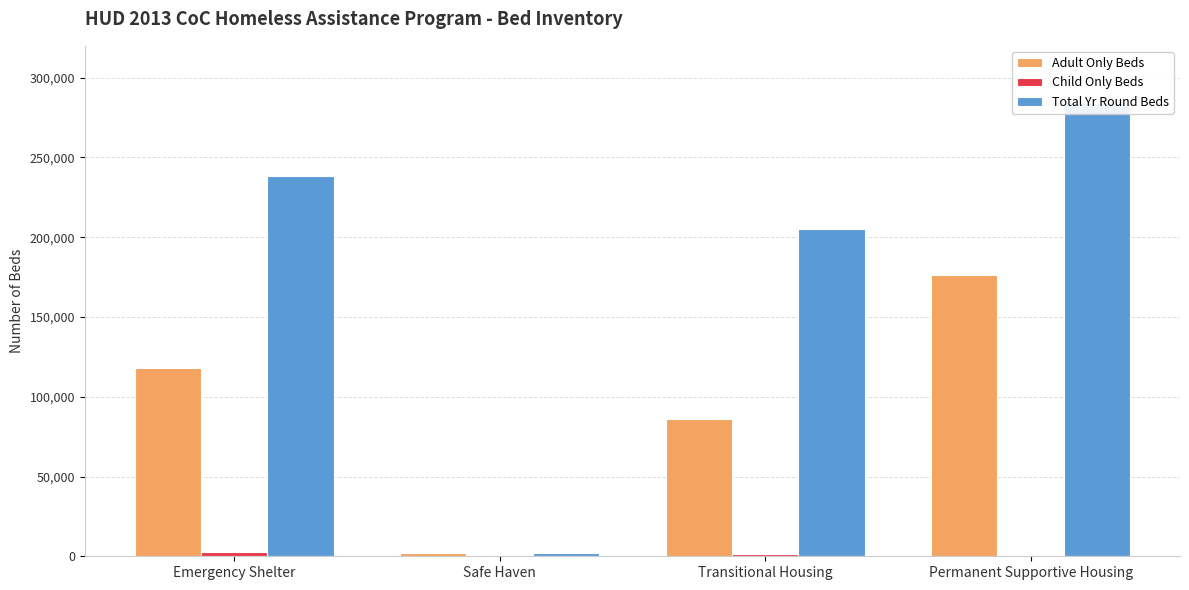

What is the average value of the Total Yr Round Beds series?

182594